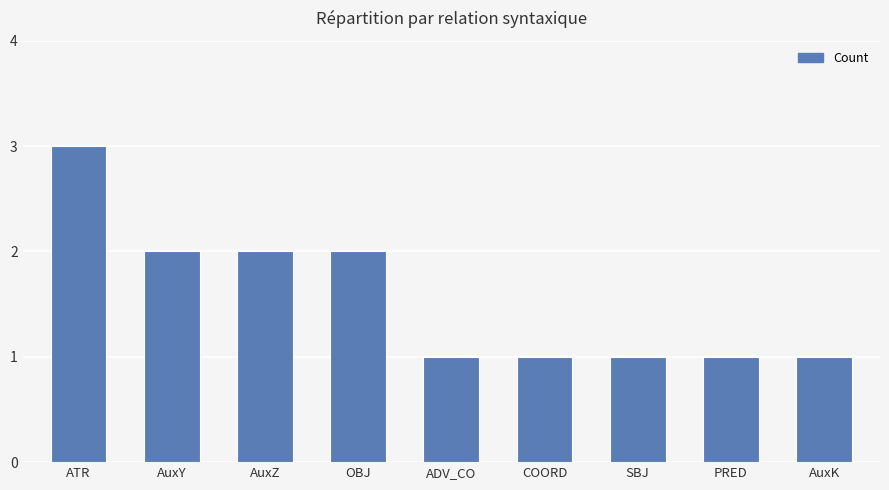

Reading right to left, extract all data points from this chart.

1	1	1	1	1	2	2	2	3